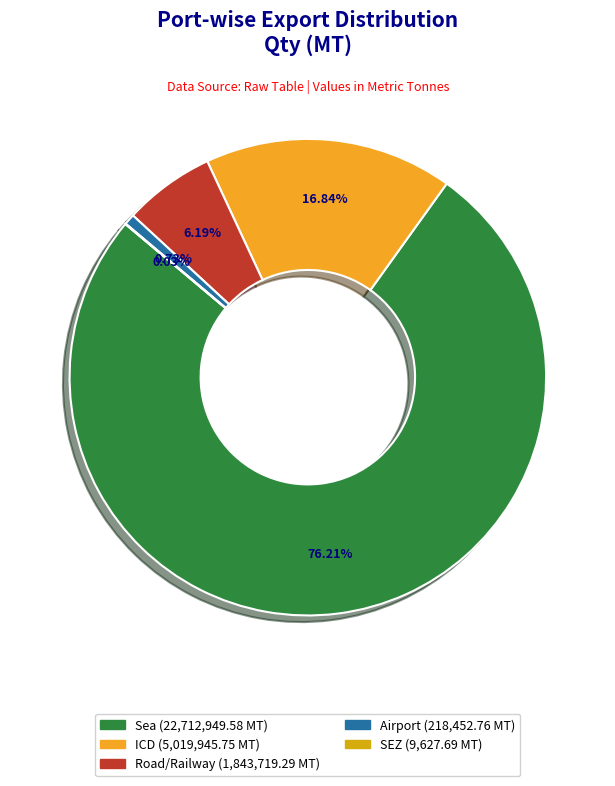

Which slice is the largest?

Sea